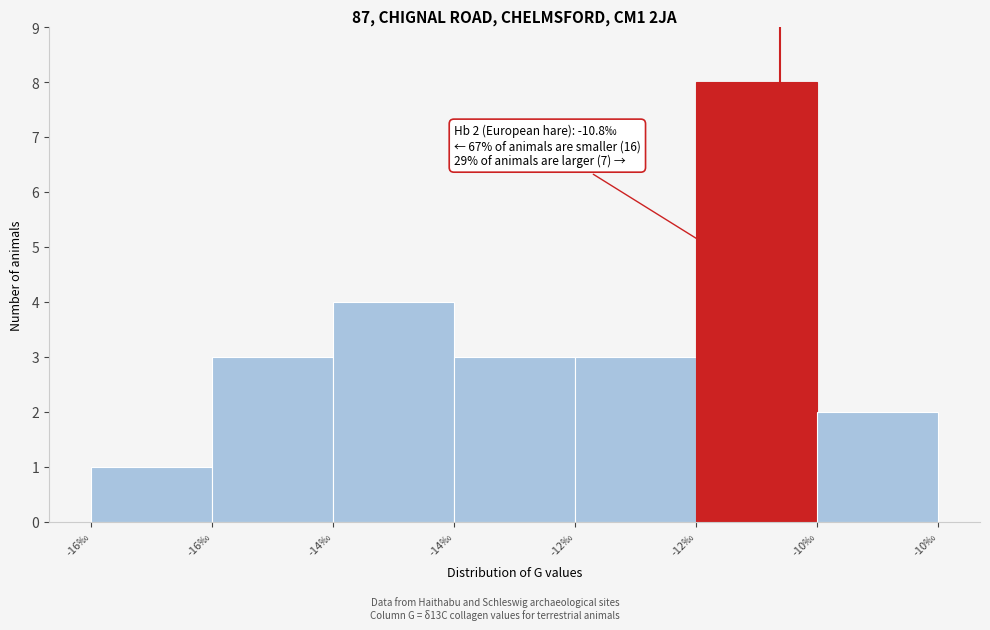

Count the number of categories in the chart.

7